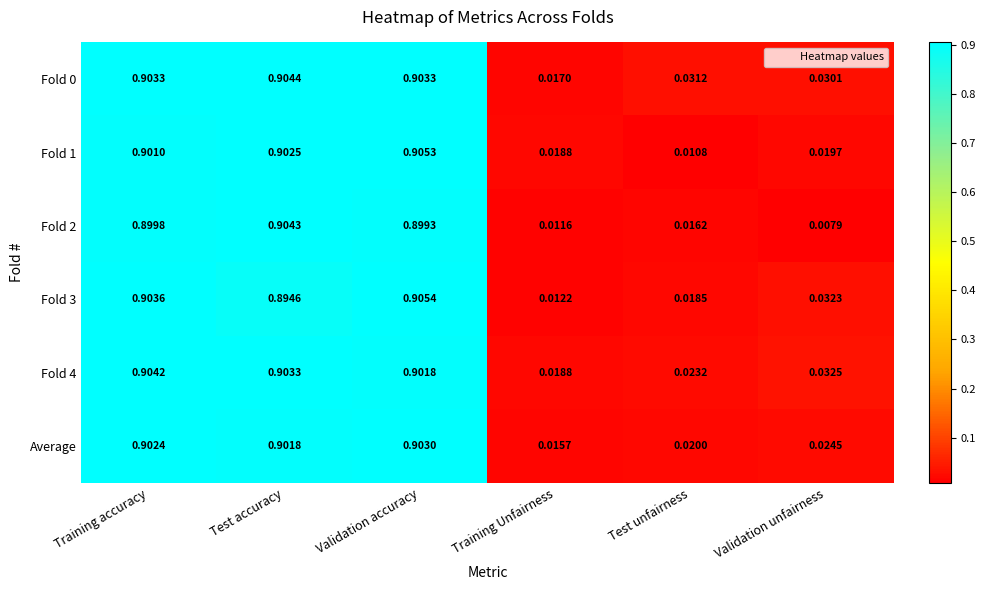

Is the value of Fold 4 at Test accuracy greater than the value of Fold 0 at Training Unfairness?

Yes